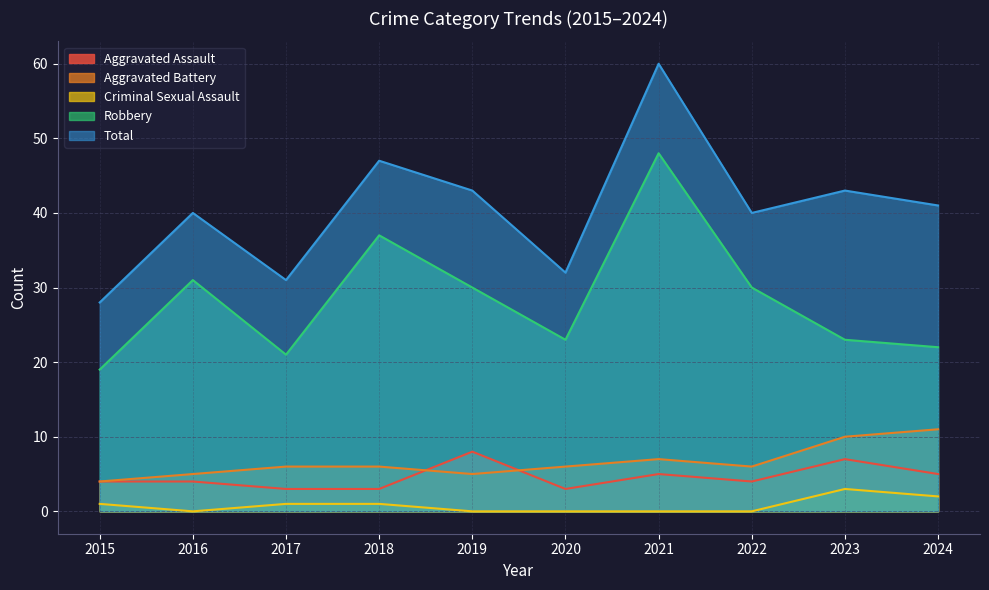

What is the difference between the maximum and second lowest values in the Criminal Sexual Assault series?

3